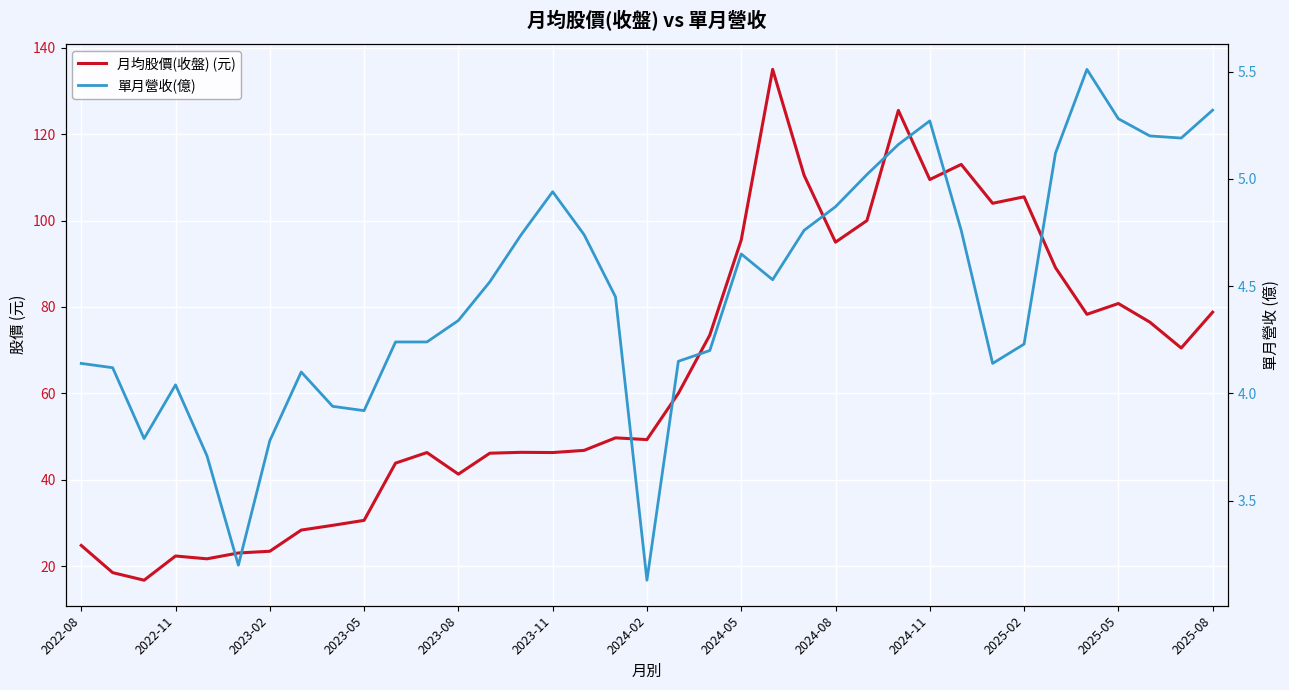

Which has a higher value, 24 or 2023-08?

24